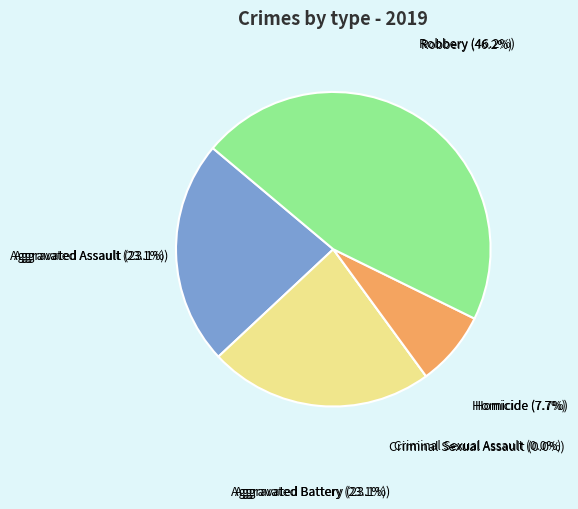

To the nearest percent, what is the difference between the largest and smallest slice percentages?

46%